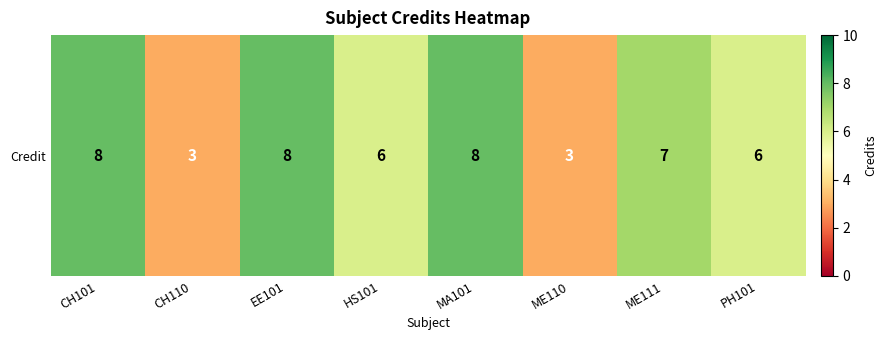

Approximately how many times larger is the value at EE101 compared to ME110?

2.7